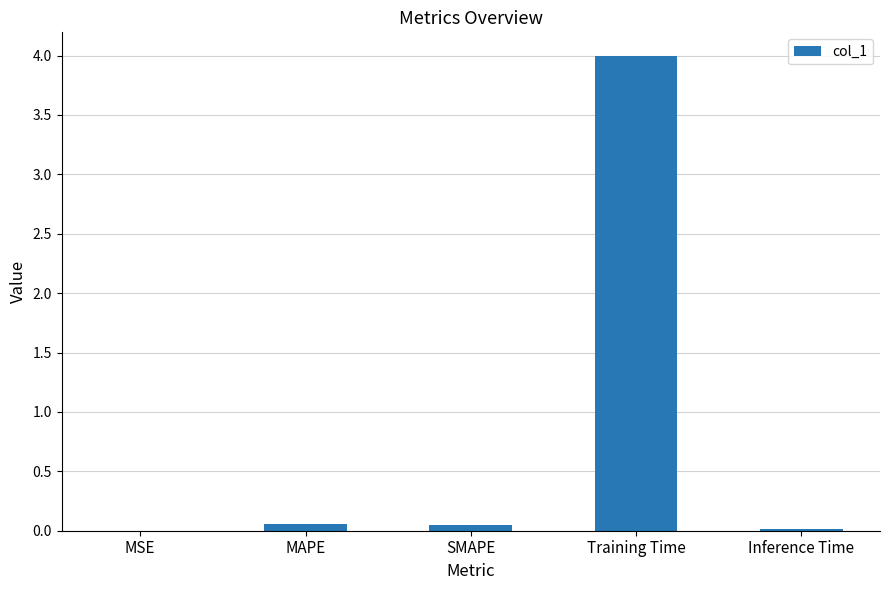

What is the sum of all values?

4.1